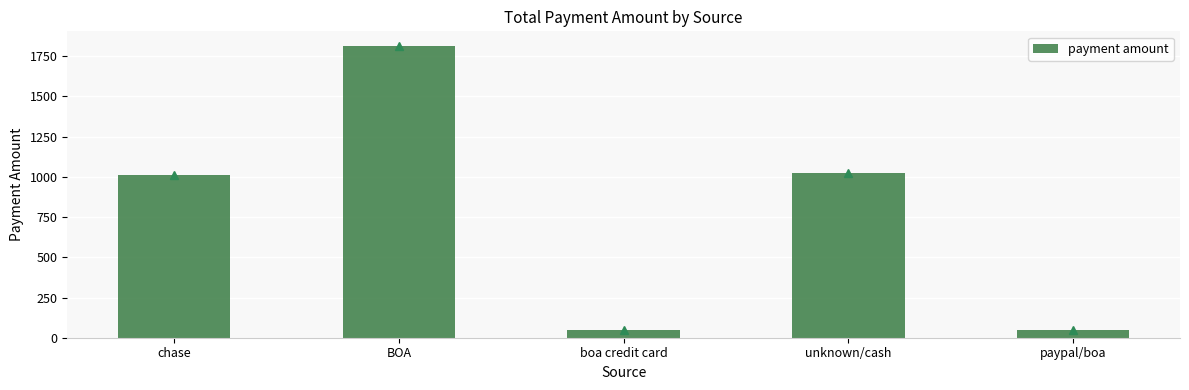

The value at BOA is 1814.4. True or false?

True